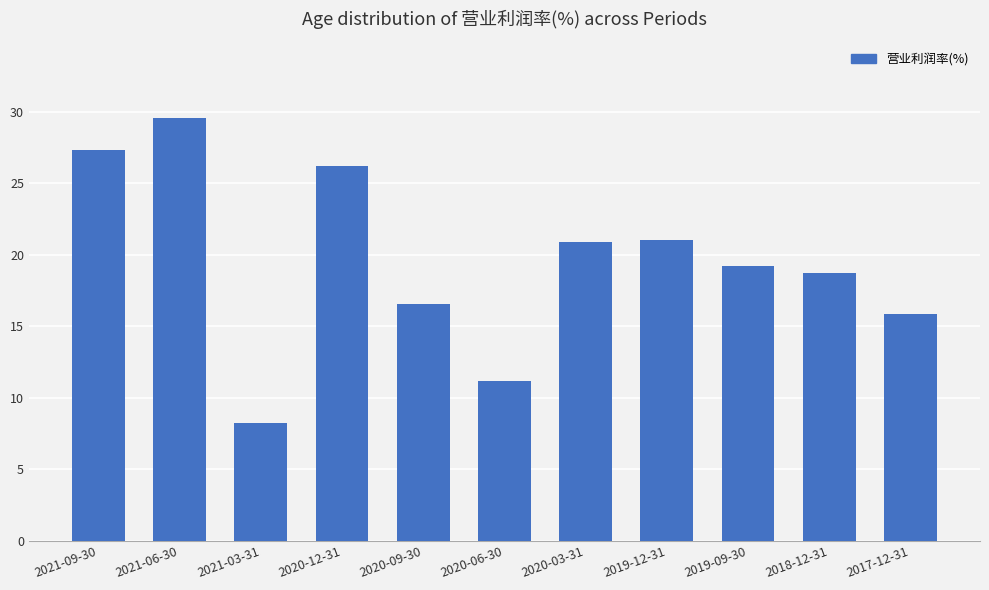

What is the ratio of the value at 2020-12-31 to the value at 2018-12-31?

1.4